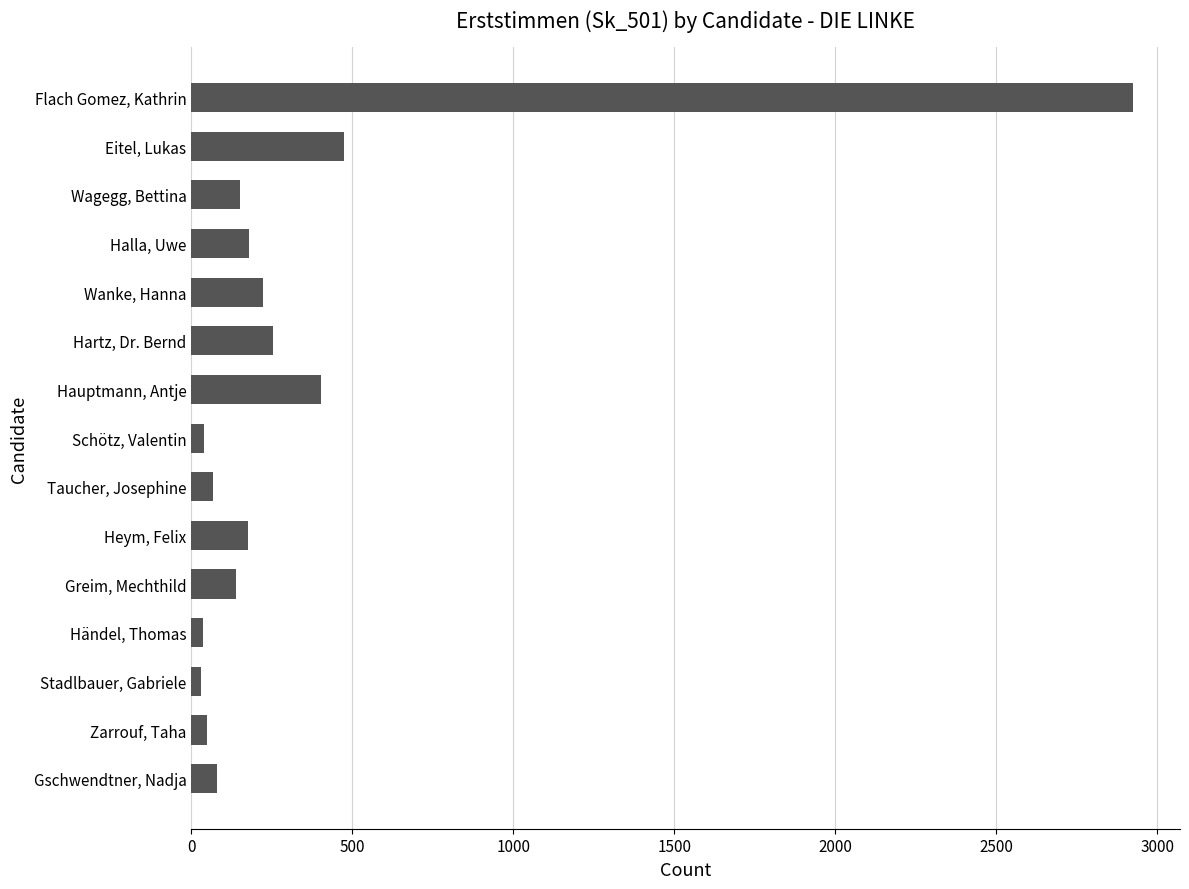

Rank the categories by value from highest to lowest.

Flach Gomez, Kathrin, Eitel, Lukas, Hauptmann, Antje, Hartz, Dr. Bernd, Wanke, Hanna, Halla, Uwe, Heym, Felix, Wagegg, Bettina, Greim, Mechthild, Gschwendtner, Nadja, Taucher, Josephine, Zarrouf, Taha, Schötz, Valentin, Händel, Thomas, Stadlbauer, Gabriele